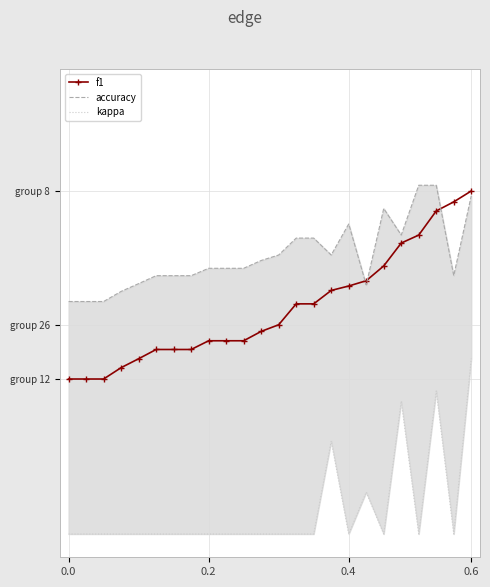

True or false: kappa has a value of 0.2 at 0.2.

False